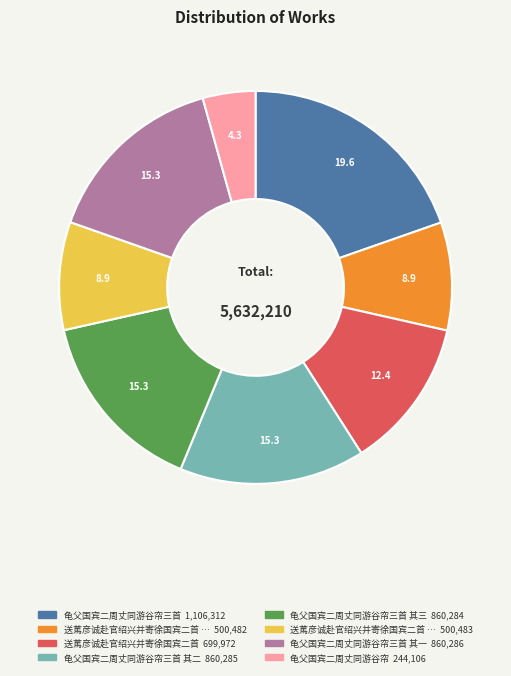

Is there any slice that represents more than half of the pie?

No